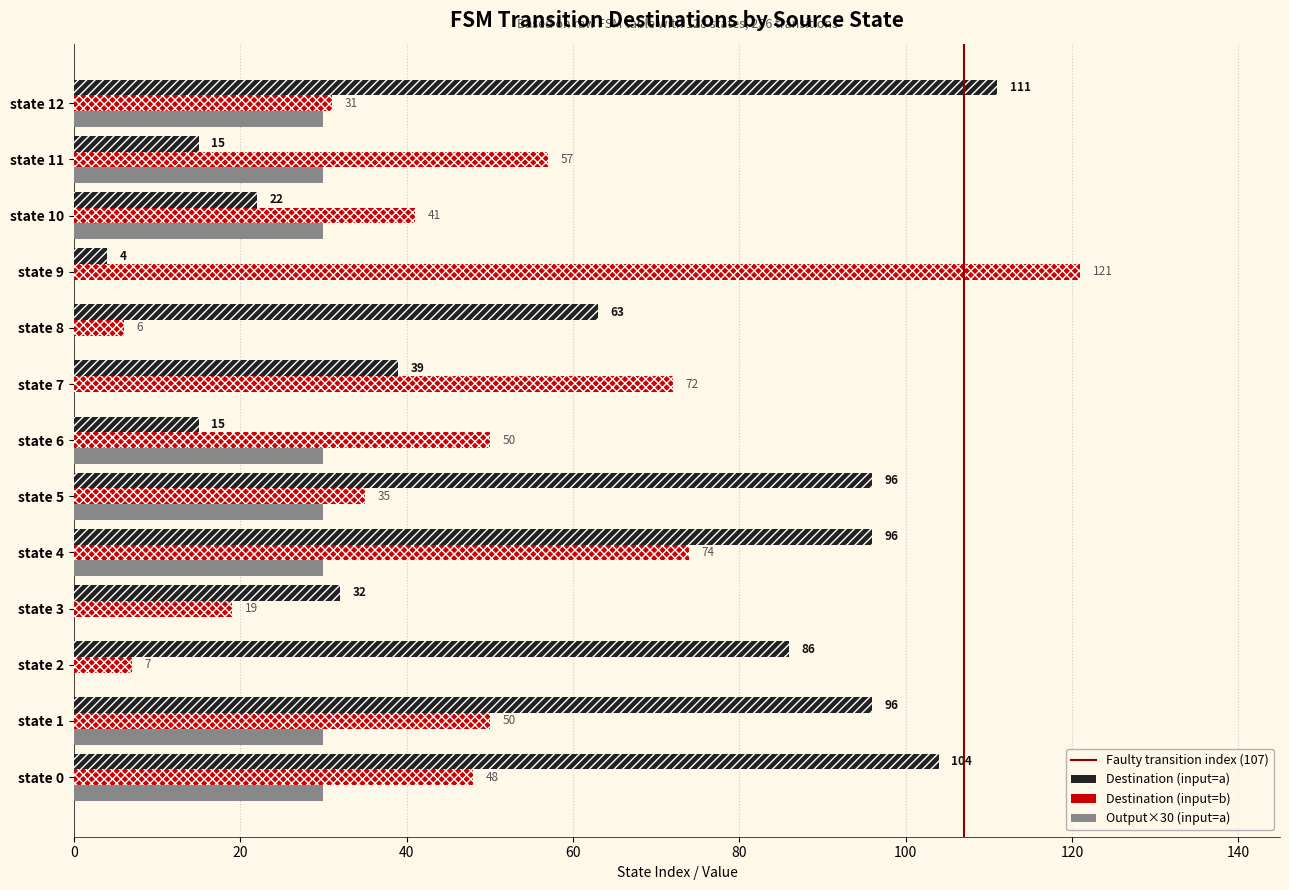

At which label does dest_a reach its minimum?

state 9